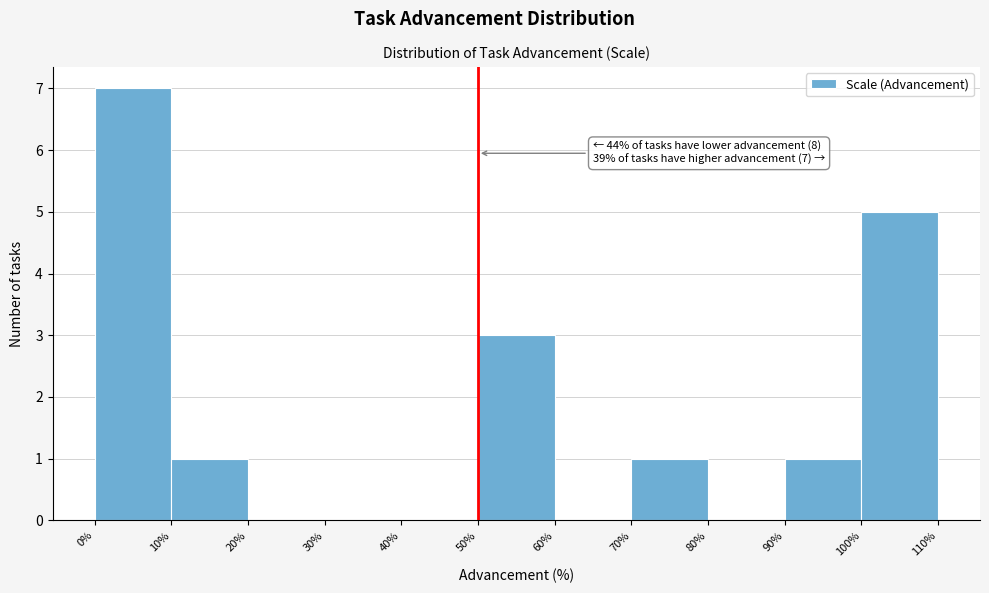

Over which range of the x-axis is the bar tallest?

0% to 10%